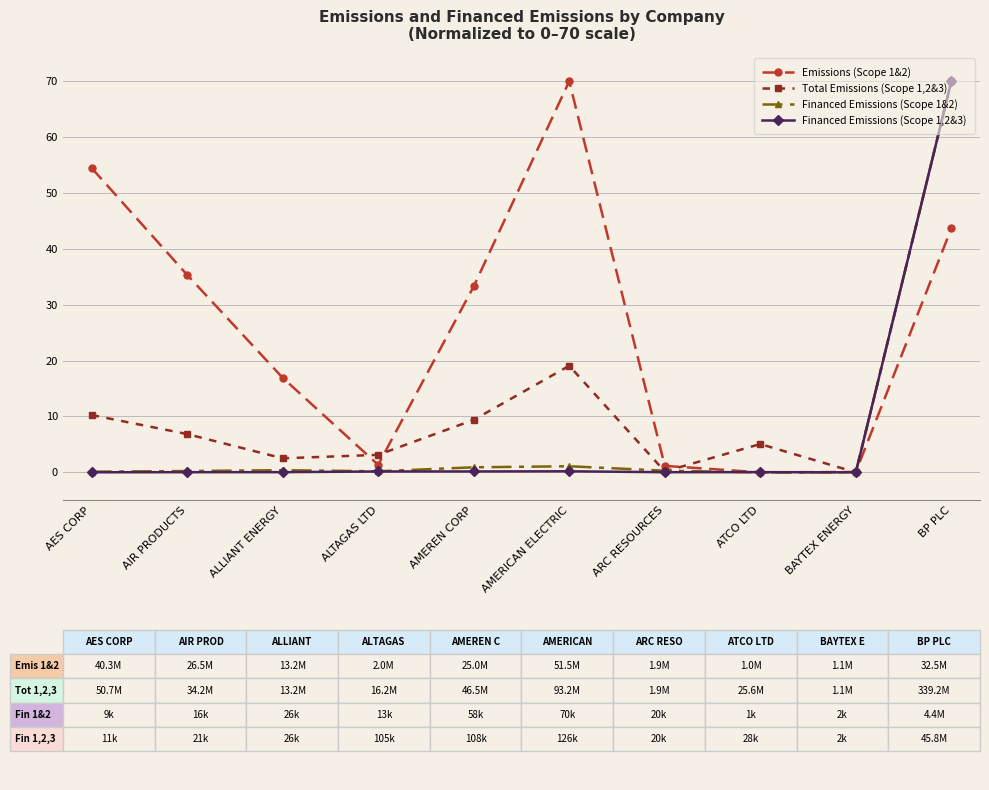

What is the sum of all Financed Emissions (Scope 1,2&3) values?

70.7